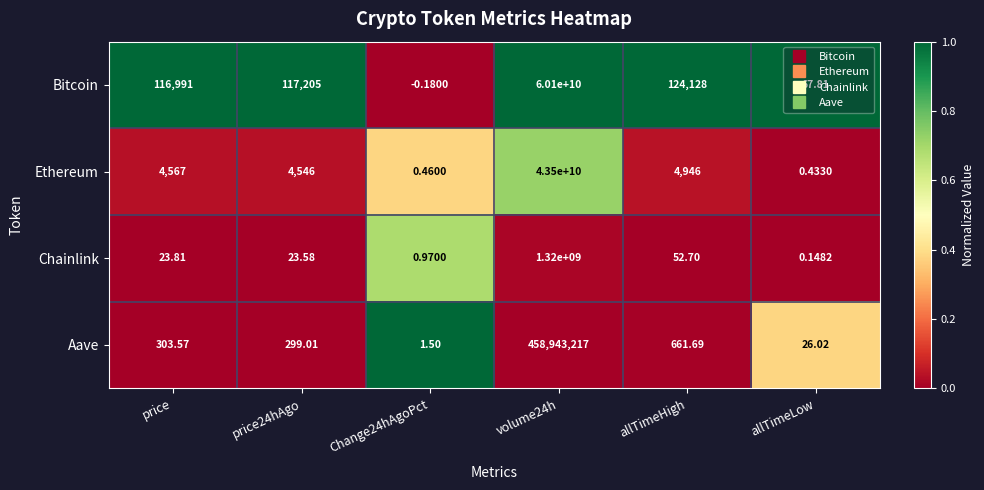

At which label is Bitcoin closest to 30049999999?

allTimeHigh